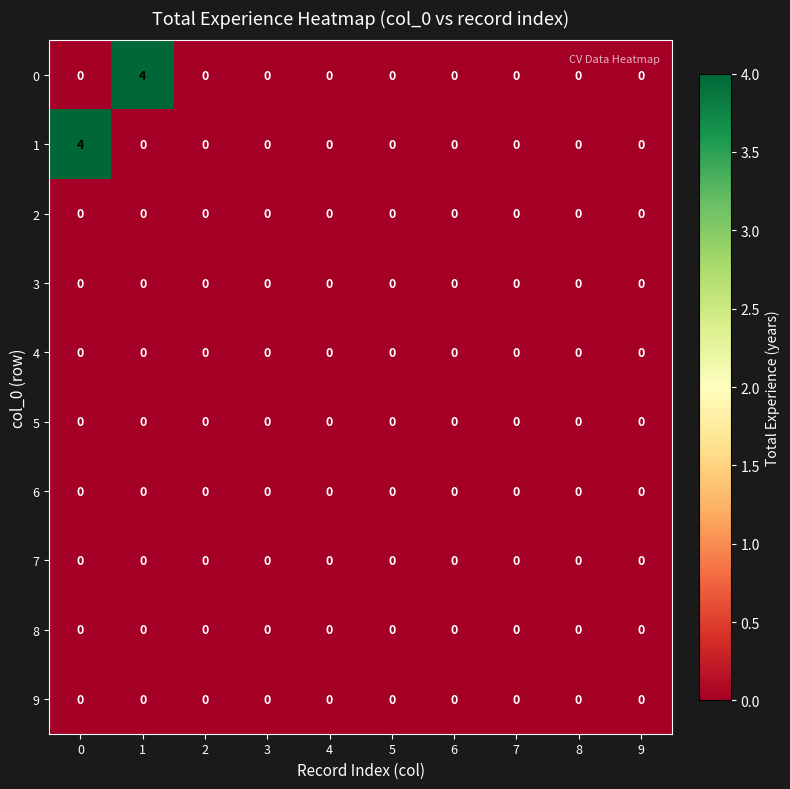

What is the maximum value shown in the chart?

4